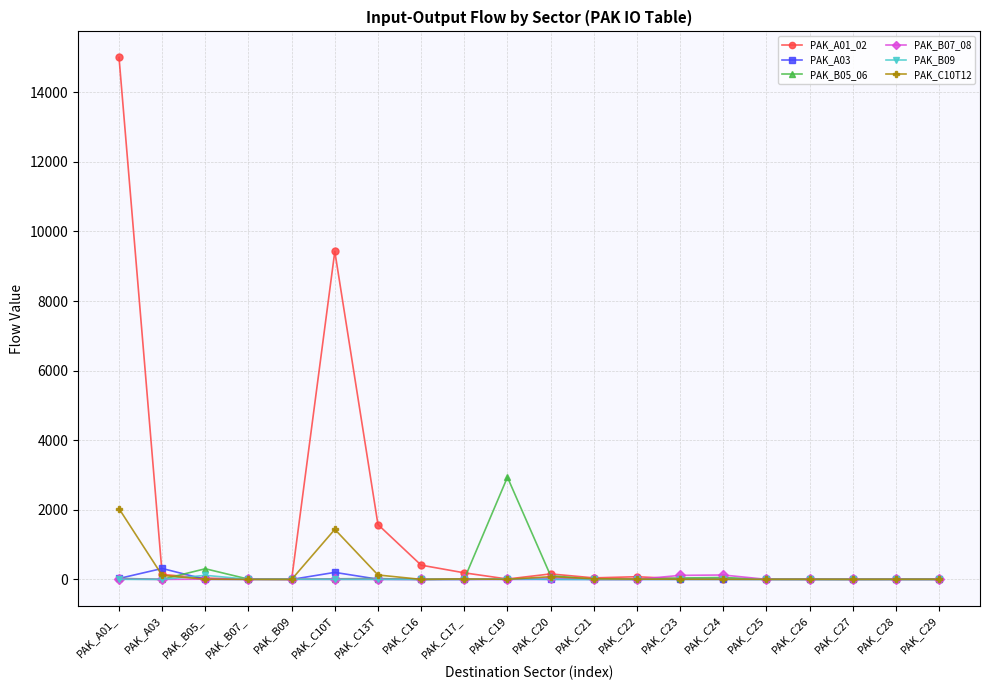

What is the lowest value of the PAK_A01_02 series?

1.9